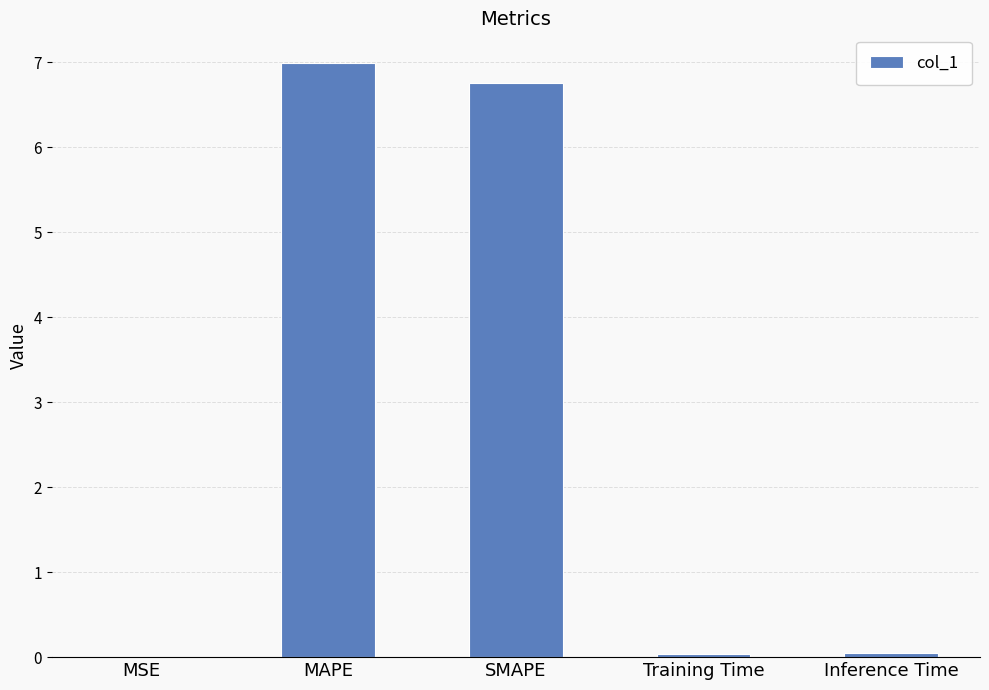

What is the average value?

2.8